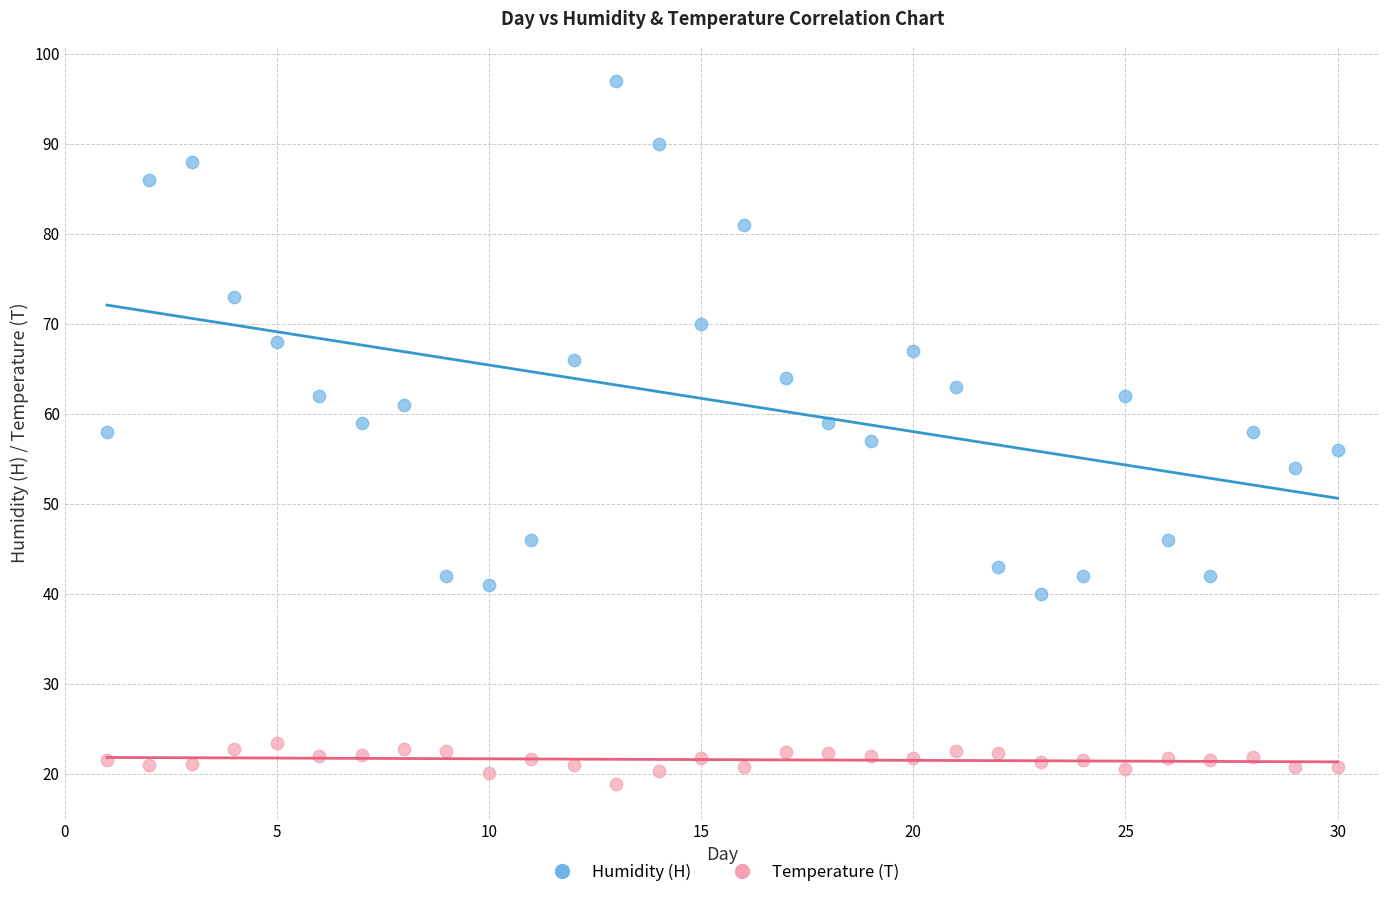

Across all data points, what is the range of X values (max minus min)?

29.0